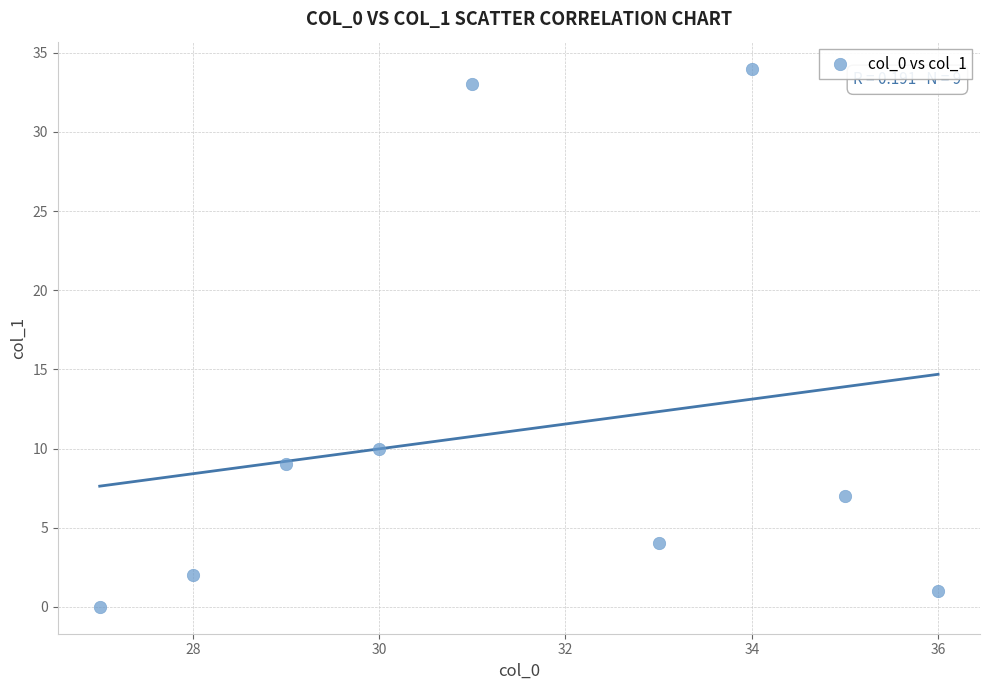

What is the average X value?

31